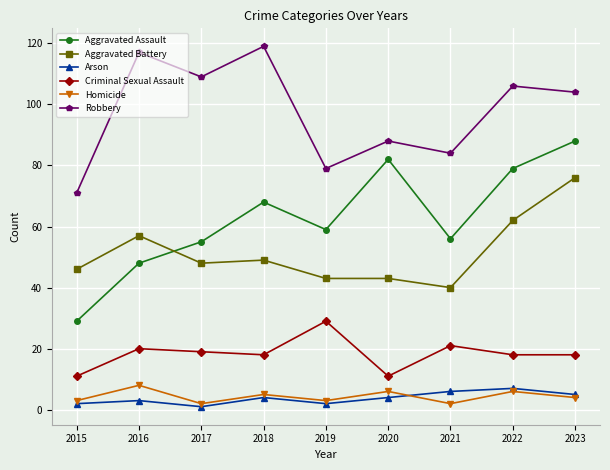

Is the value of Aggravated Battery at 2021 greater than the value of Criminal Sexual Assault at 2022?

Yes